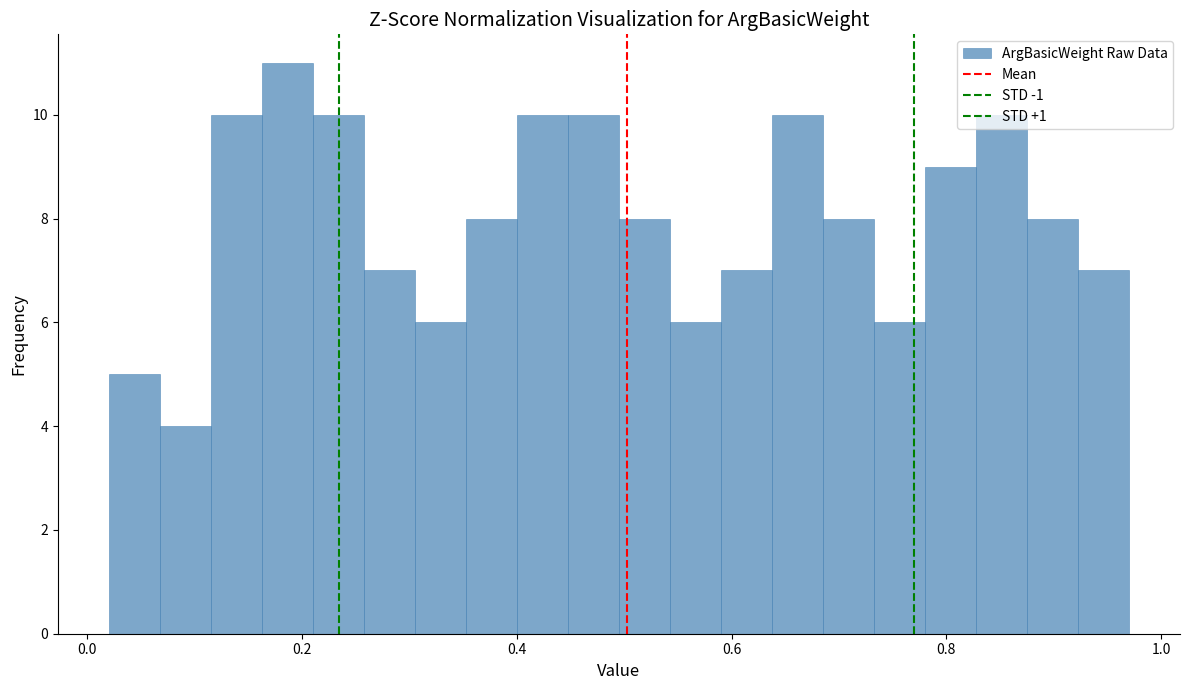

Around what value on the x-axis is the tallest bar? Give the approximate position of its centre, as read against the axis.

0.18